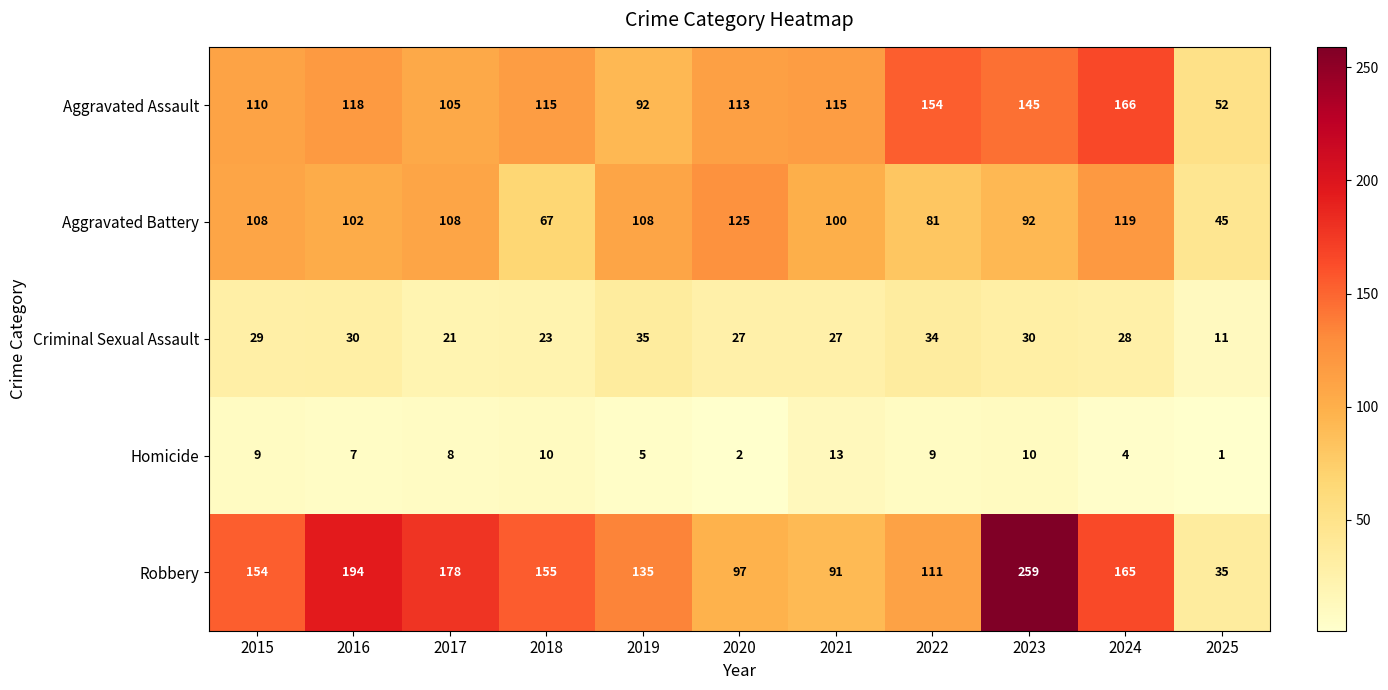

Count the number of data series in this chart.

5